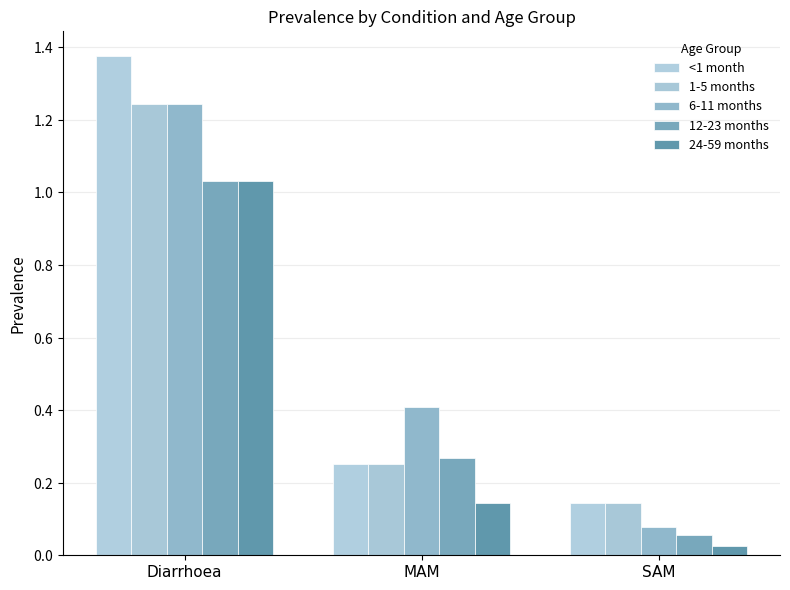

Are the bars horizontal?

No